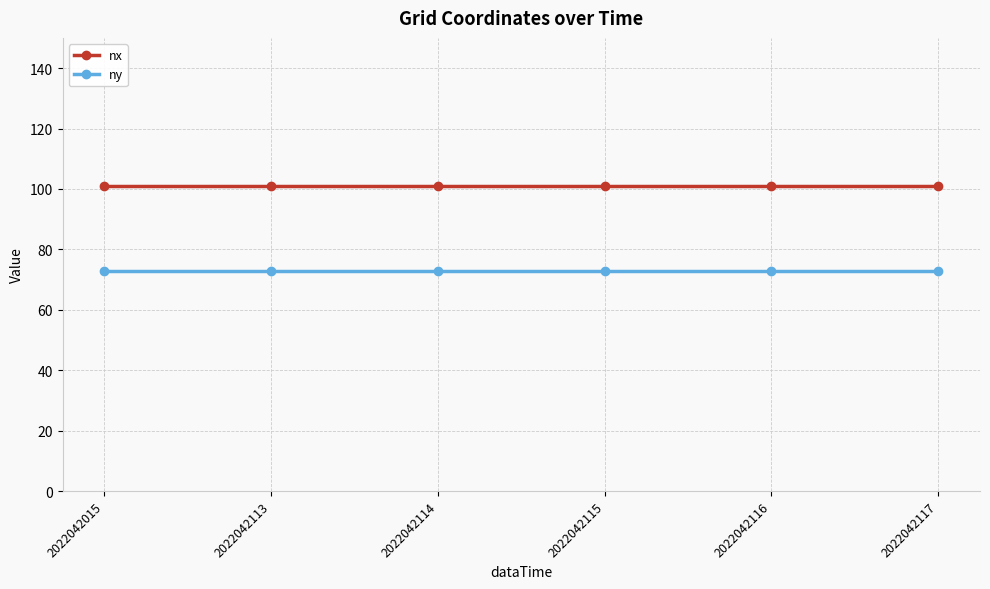

What is the sum of all ny values?

438